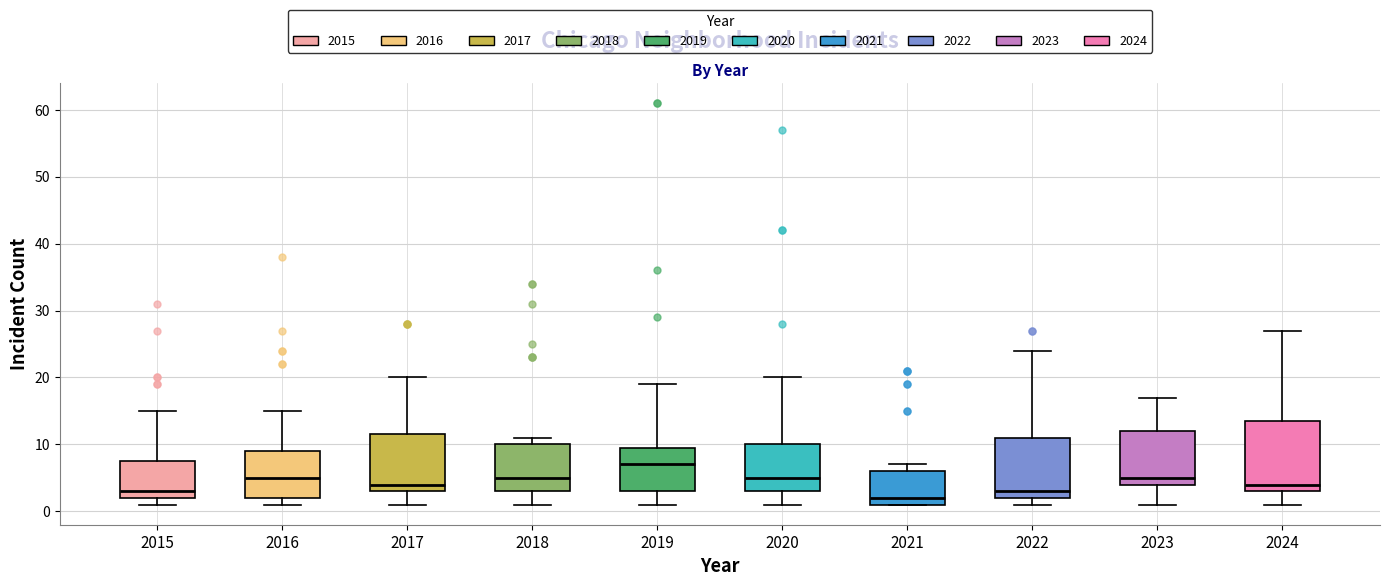

Where does the lower whisker of the box at x = 2017 end on the y-axis? The values are not printed on the chart, so give them approximately, as read against the axis.

1